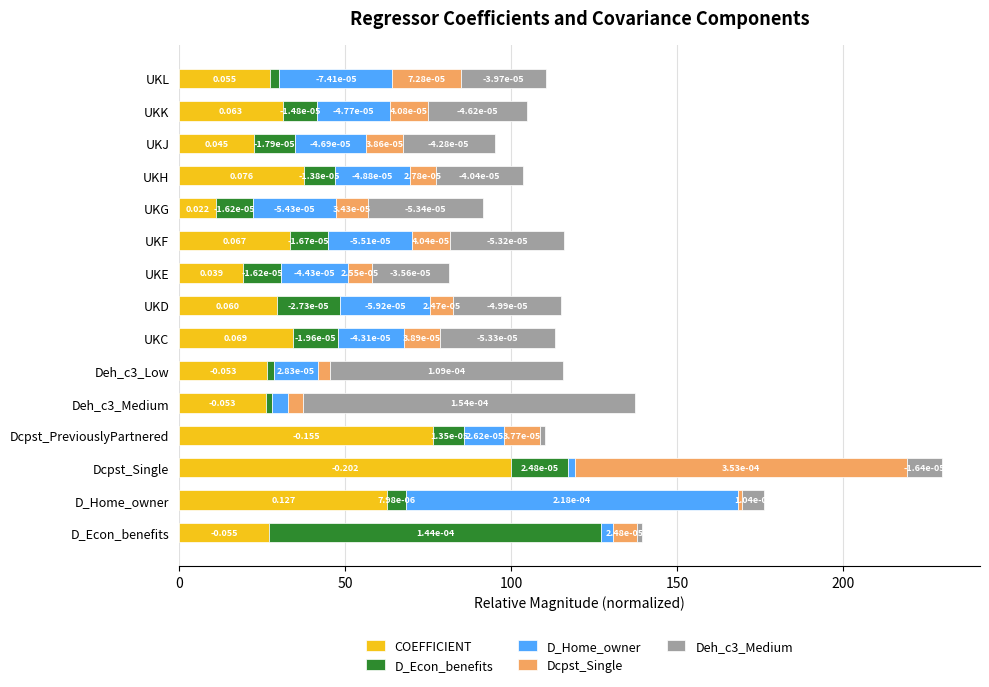

What are all the series names shown in the legend?

COEFFICIENT, D_Econ_benefits, D_Home_owner, Dcpst_Single, Deh_c3_Medium